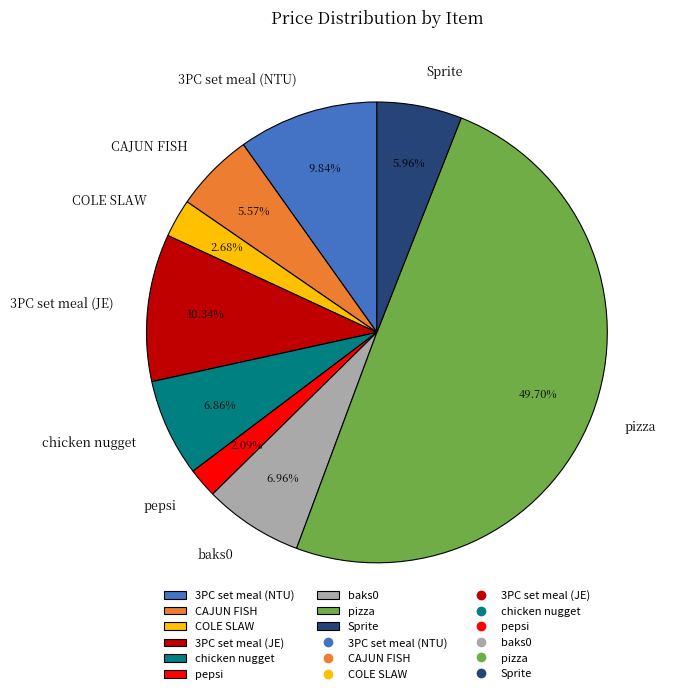

Does COLE SLAW represent more than half of the total?

No